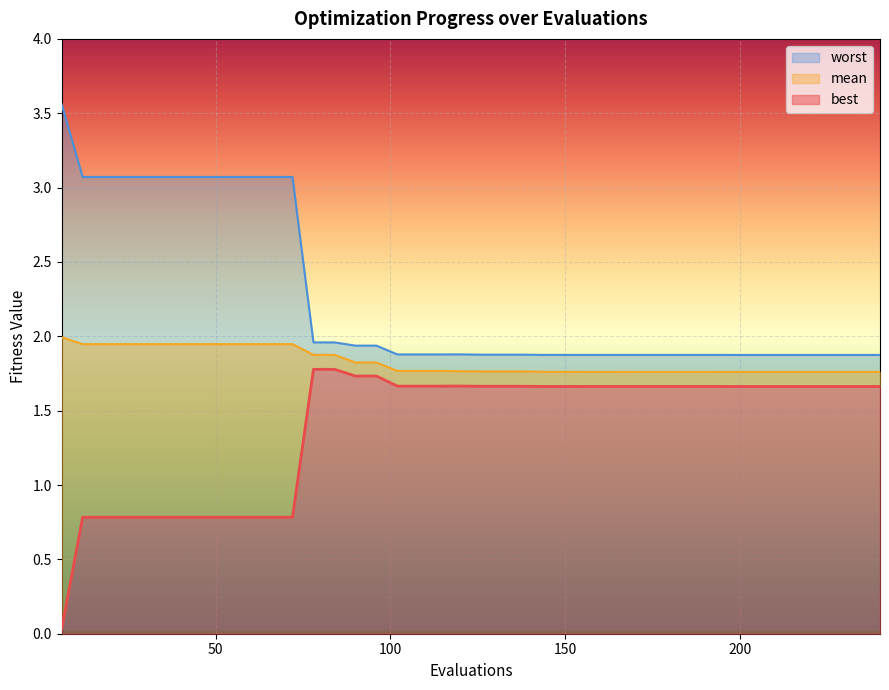

How many distinct data groups are displayed?

3